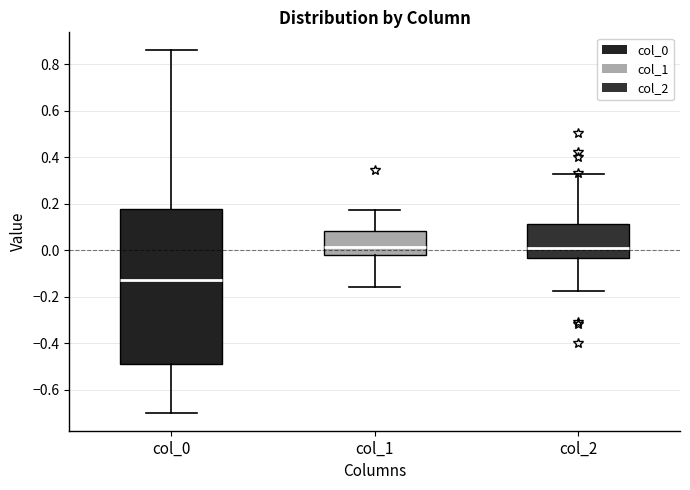

Reading left to right, read every box against the y-axis: the position of its median line, the range the box covers, and the ends of its whiskers. The values are not printed on the chart, so give them approximately, as read against the axis.

col_0: median -0.12, box -0.48 to 0.18, whiskers -0.70 to 0.86
col_1: median 0.02, box -0.02 to 0.08, whiskers -0.16 to 0.18
col_2: median 0.00, box -0.04 to 0.12, whiskers -0.18 to 0.32